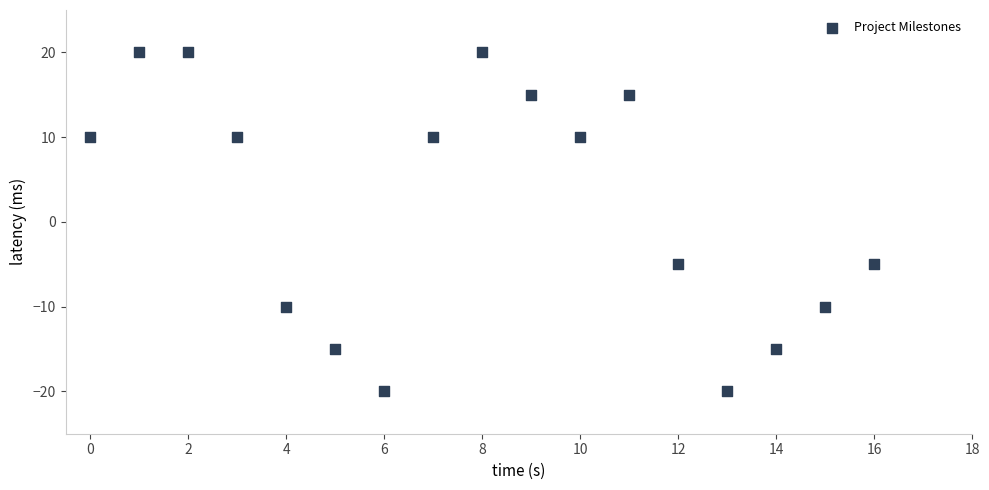

What is the range of Y values (max minus min)?

40